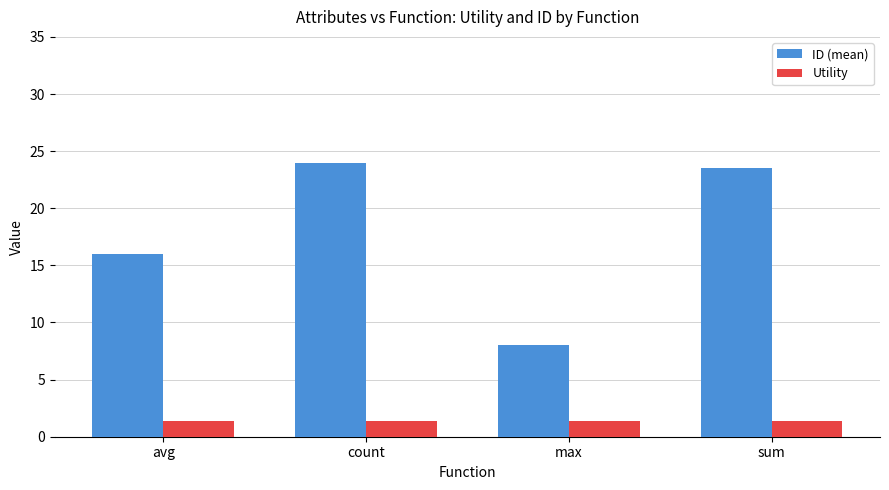

What is the label of the 2nd bar from the right?

max